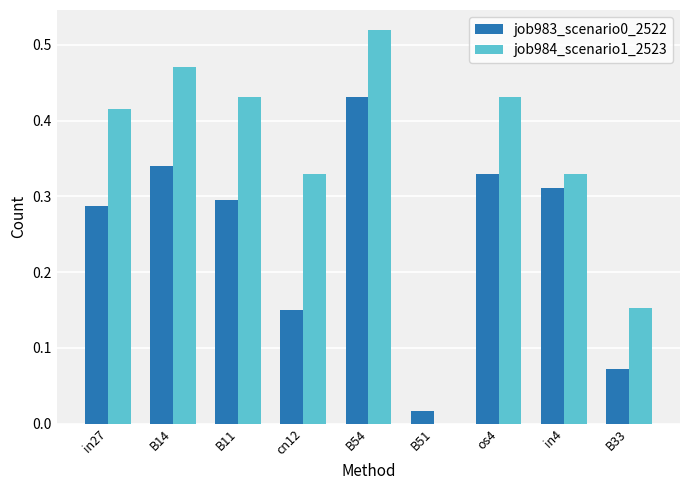

Which label corresponds to the largest value in the chart?

B54